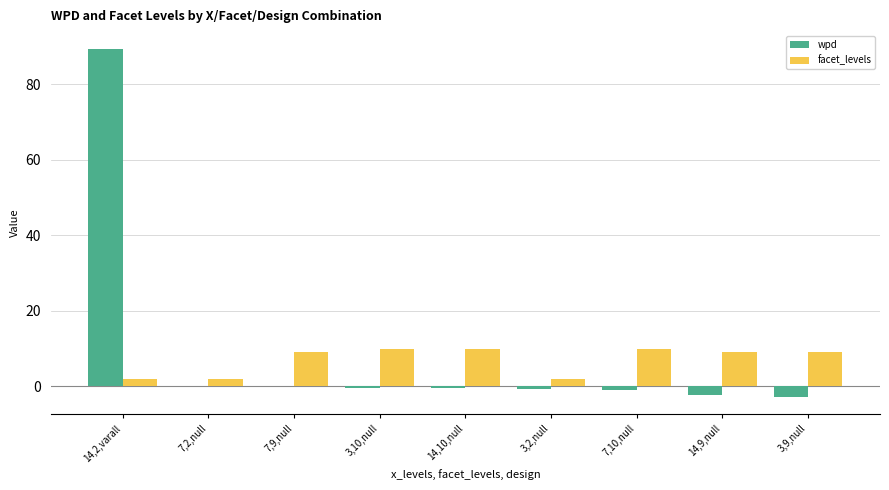

The value of facet_levels at 14,9,null is 9.0. True or false?

True